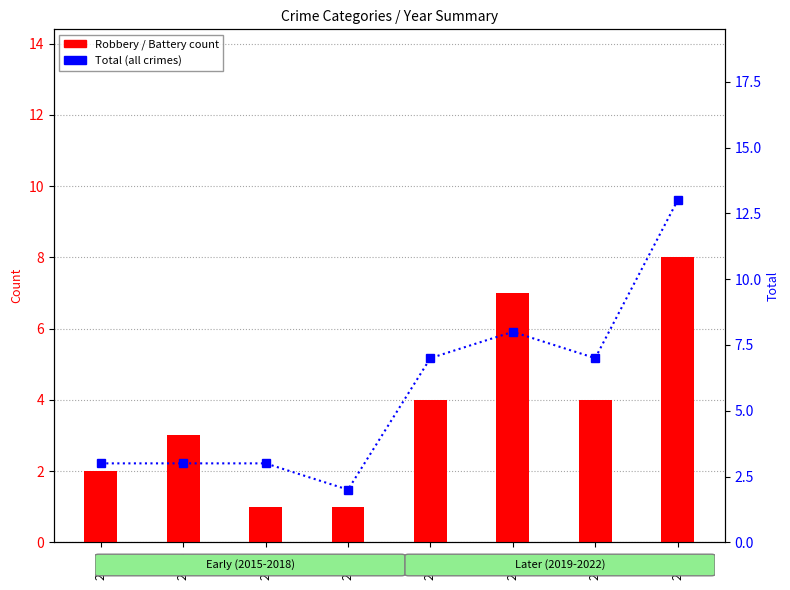

What is the maximum value for Robbery?

8